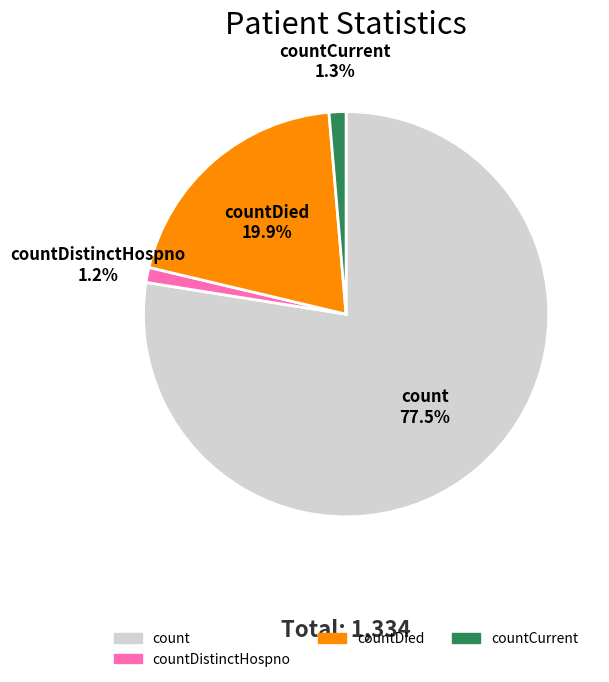

Is there a majority slice in this chart?

Yes